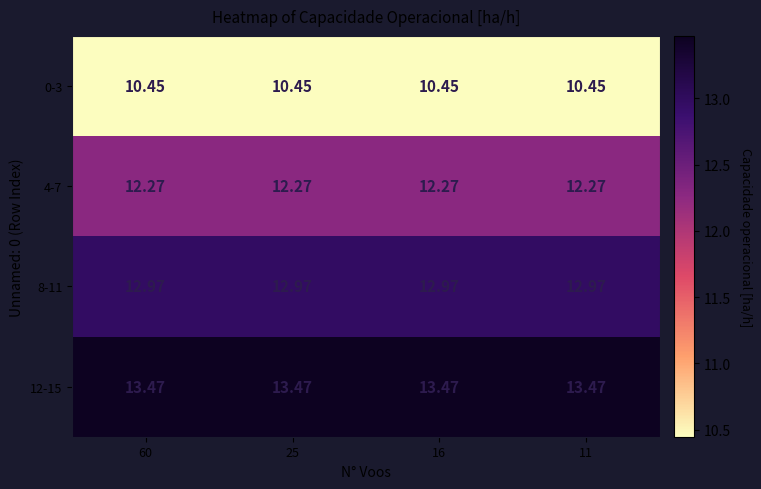

Is the value of 4-7 at 25 greater than the value of 0-3 at 25?

Yes